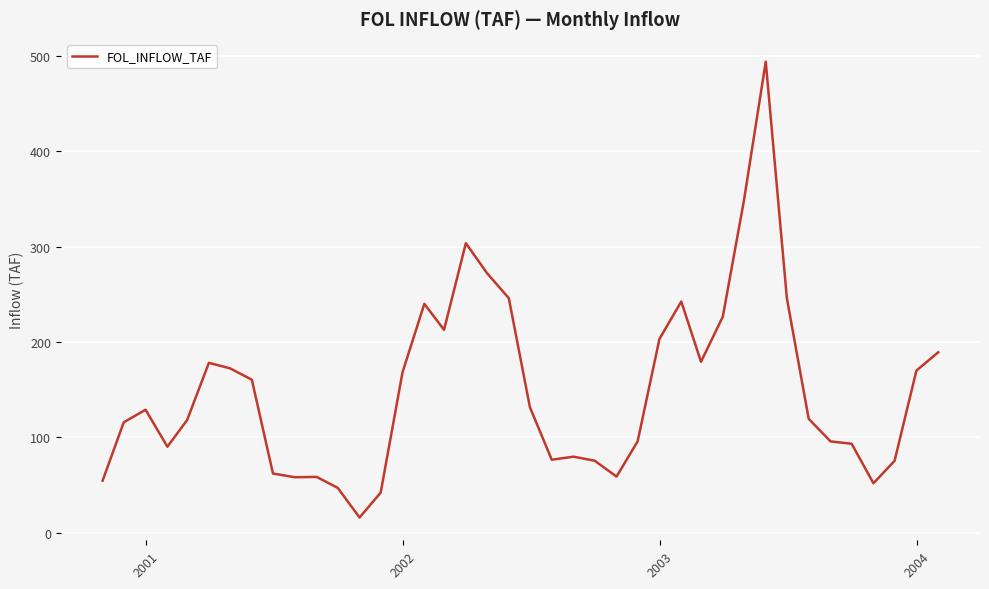

What is the smallest value displayed?

16.0